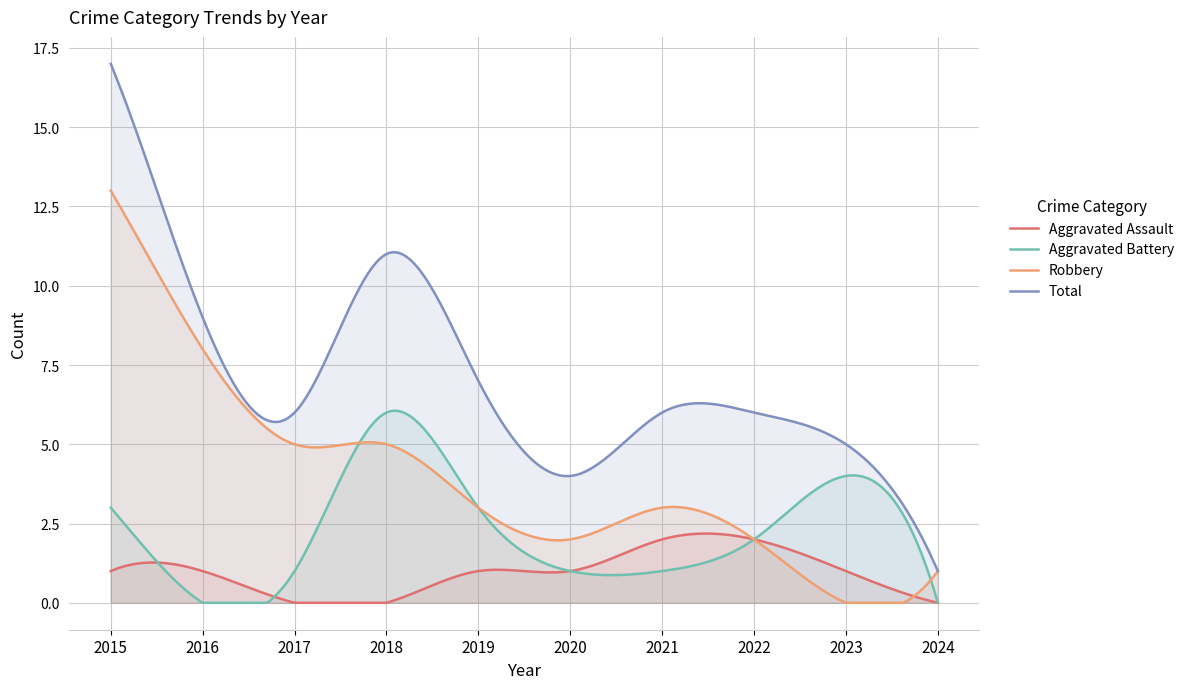

True or false: Total has a value of 5 at 2023.

True